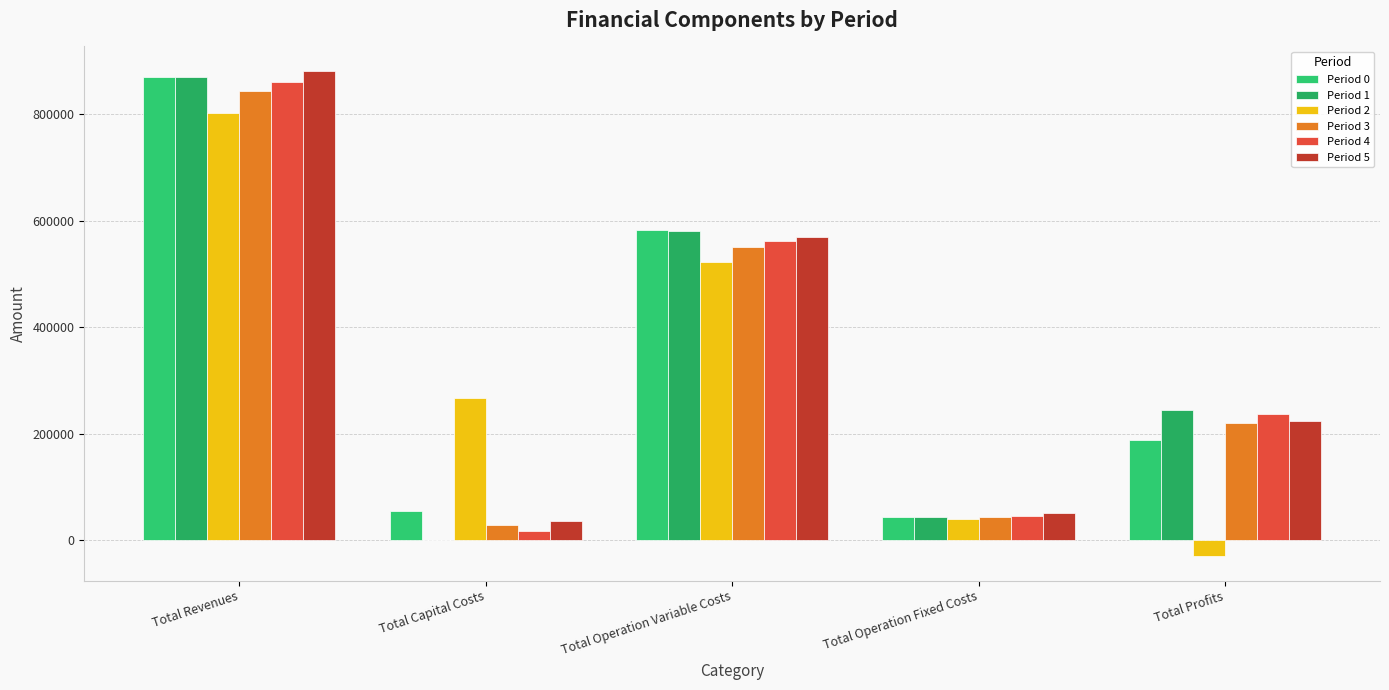

True or false: Period 0 has a value of 86246.5 at Total Profits.

False